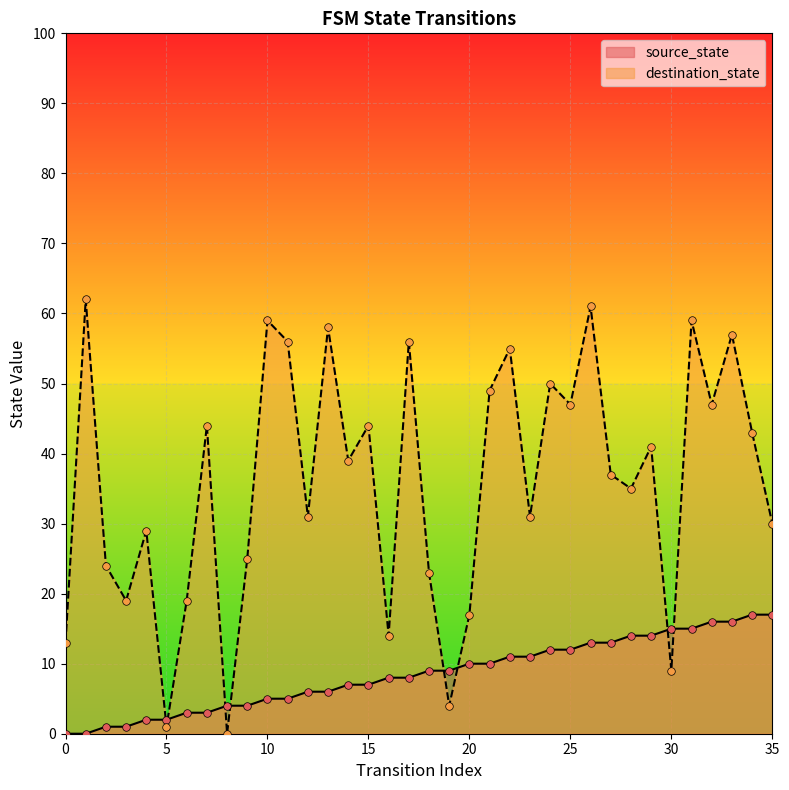

Which series reaches the maximum Y coordinate?

destination_state